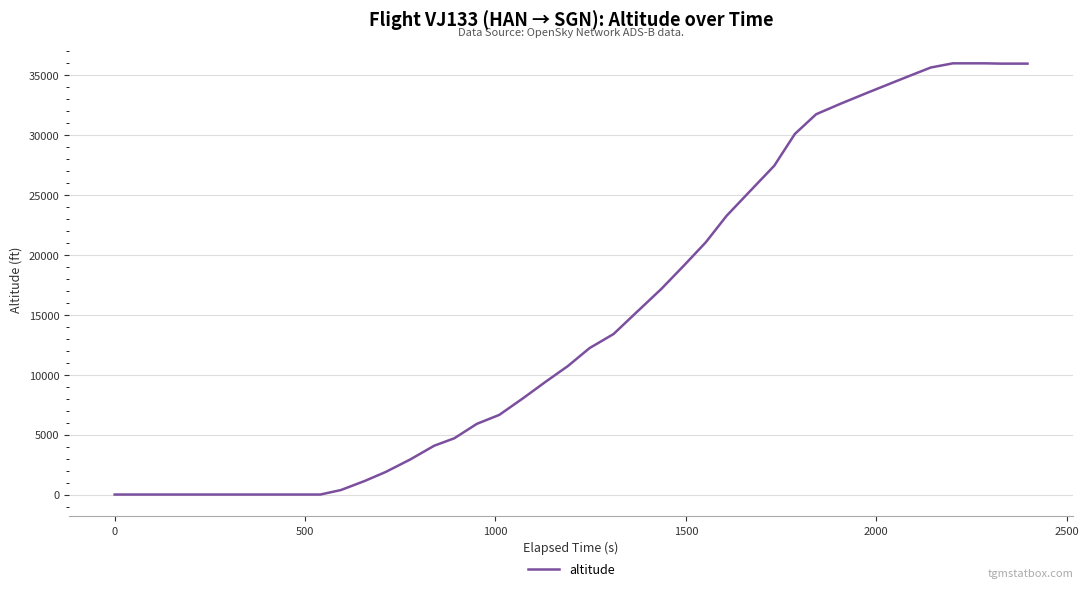

Is this an area chart (filled region under the line)?

No